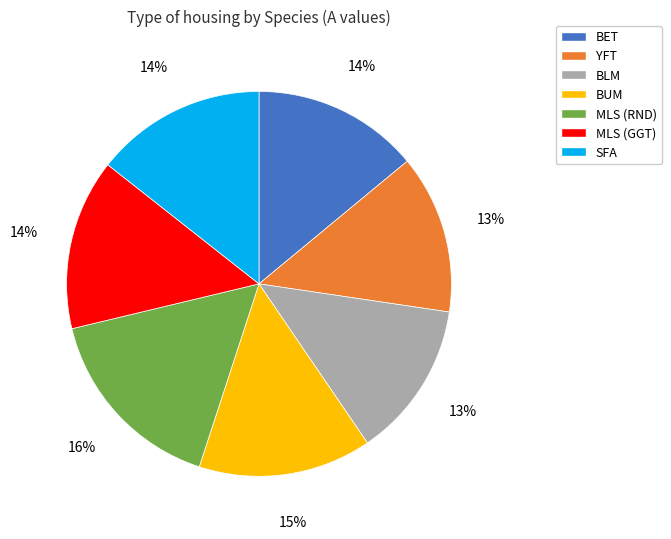

Does BET account for over 50% of the chart?

No